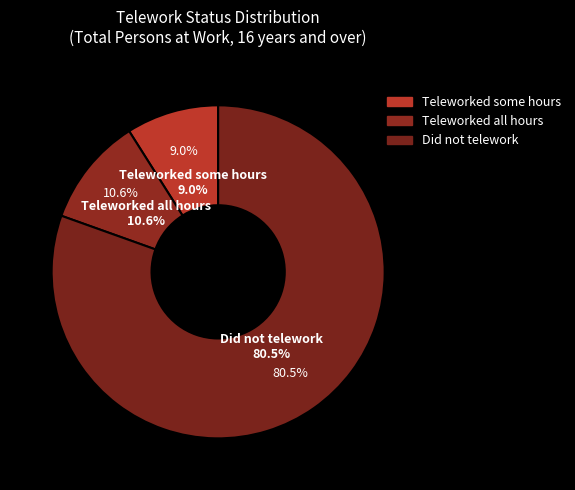

Do Teleworked all hours and Teleworked some hours together represent more than half of the pie?

No